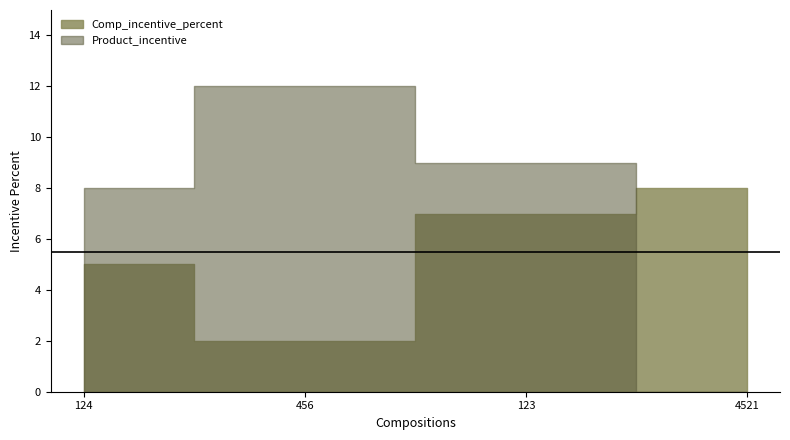

What is the difference between the maximum and minimum values in the Comp_incentive_percent series?

6